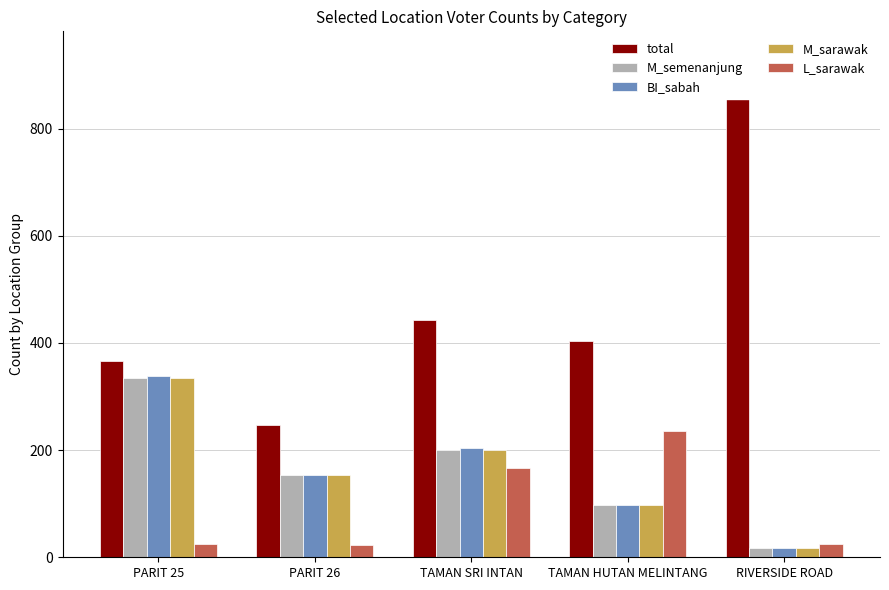

Reading right to left, extract all data points from this chart.

total: 935	404	443	247	367
M_semenanjung: 17	97	201	153	335
BI_sabah: 18	98	204	153	339
M_sarawak: 17	97	201	153	335
L_sarawak: 25	236	166	23	25